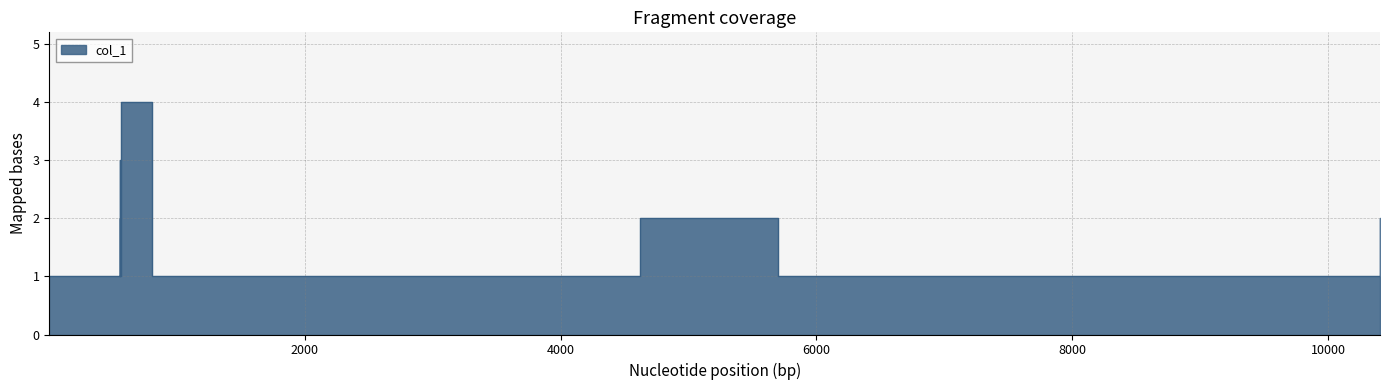

How many data points does each series have?

13